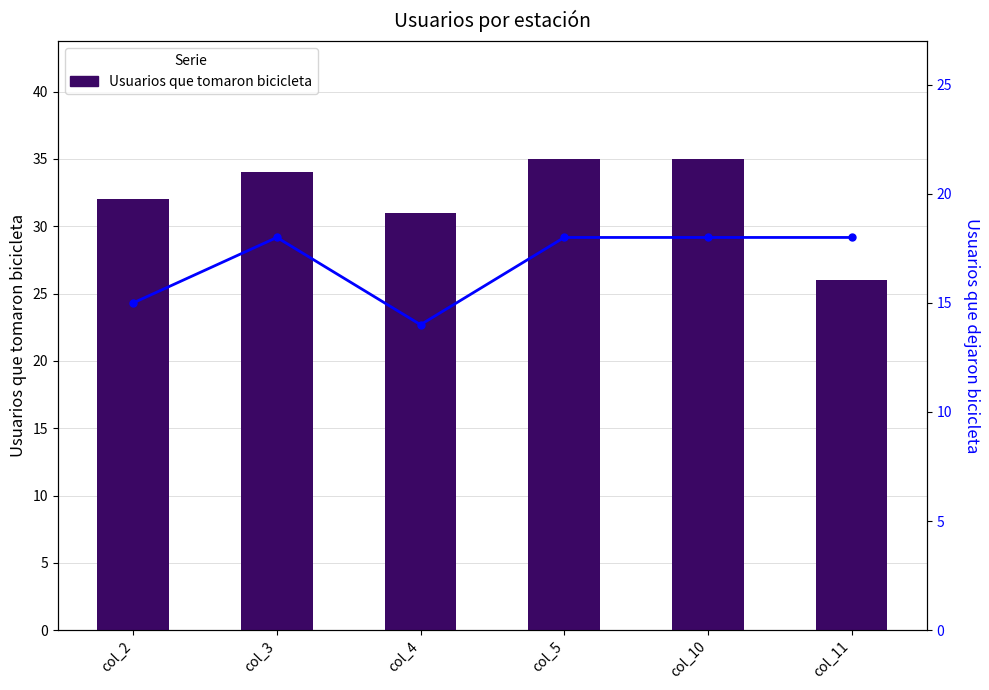

What is the greatest value displayed?

35